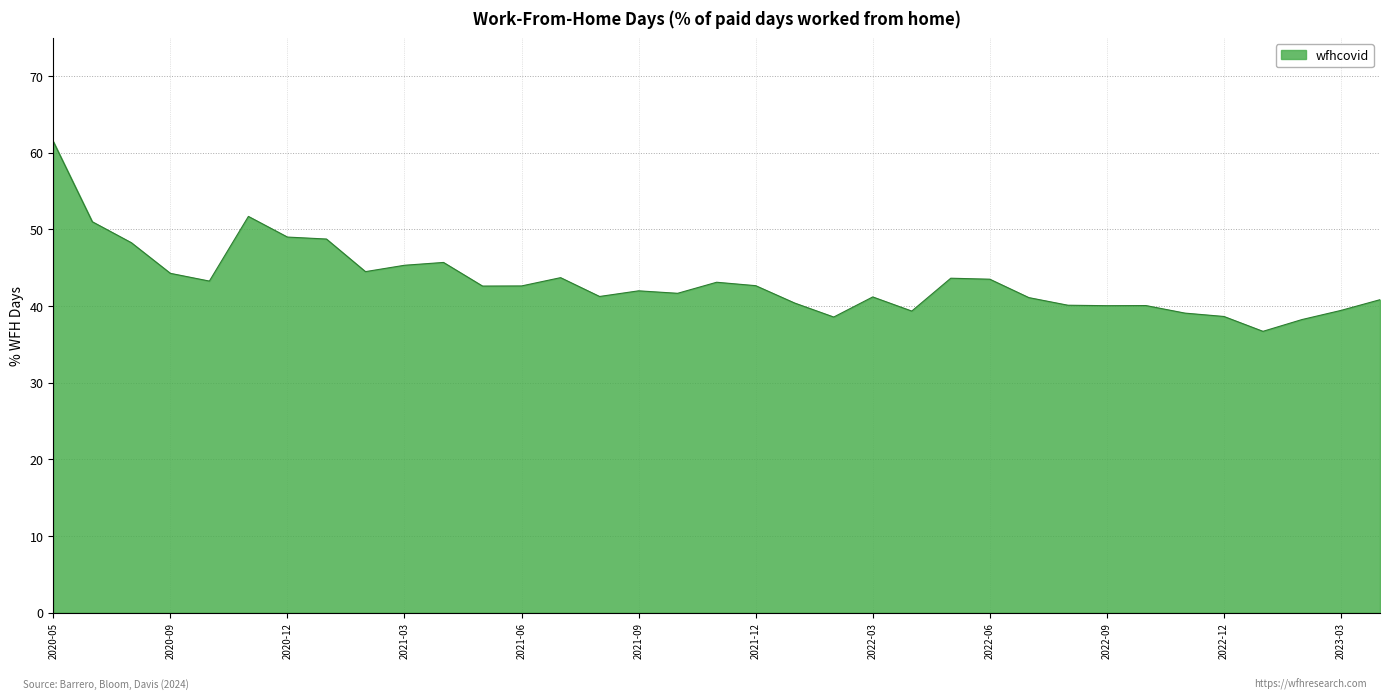

What is the minimum value shown in the chart?

36.7